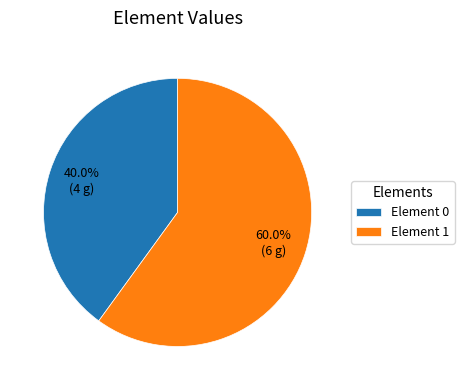

Combined, what portion of the pie is Element 0 and Element 1?

100.0%